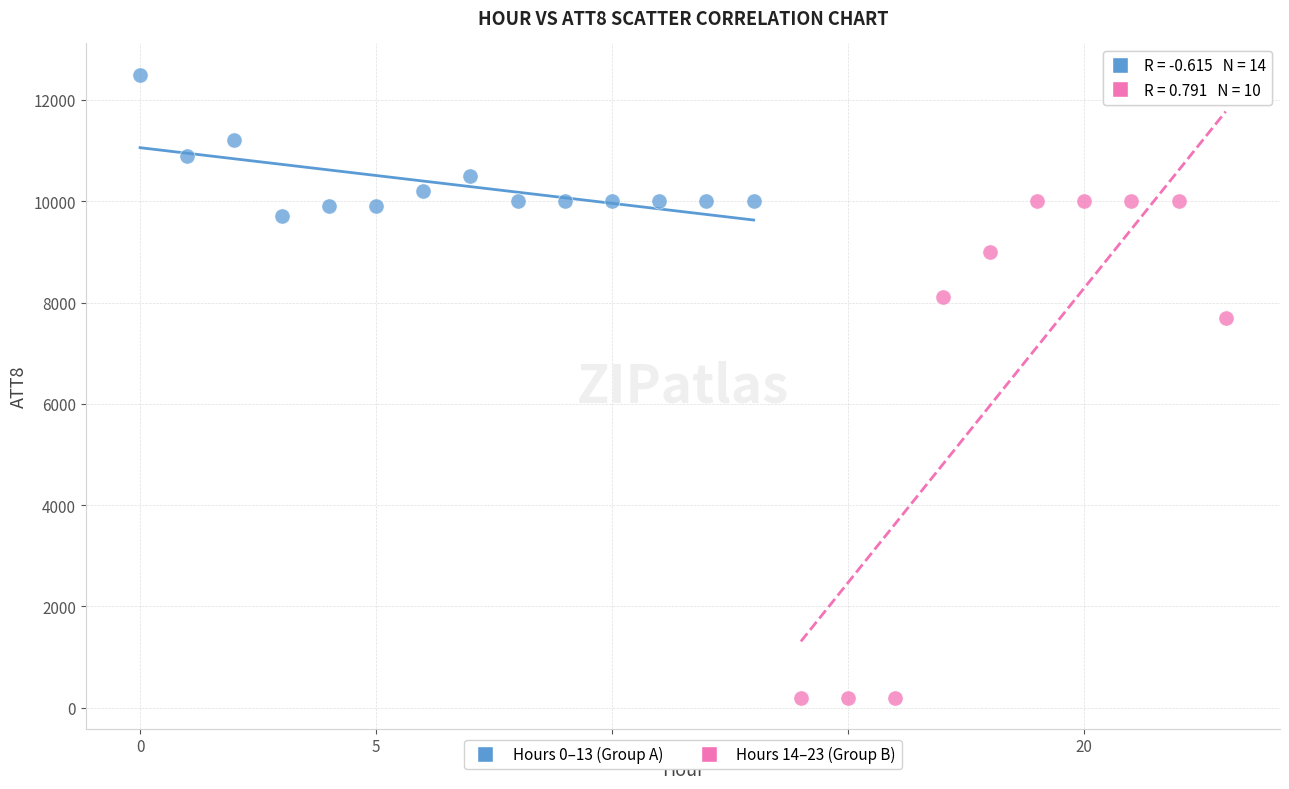

Which series contains the highest Y value?

Hours 0–13 (Group A)